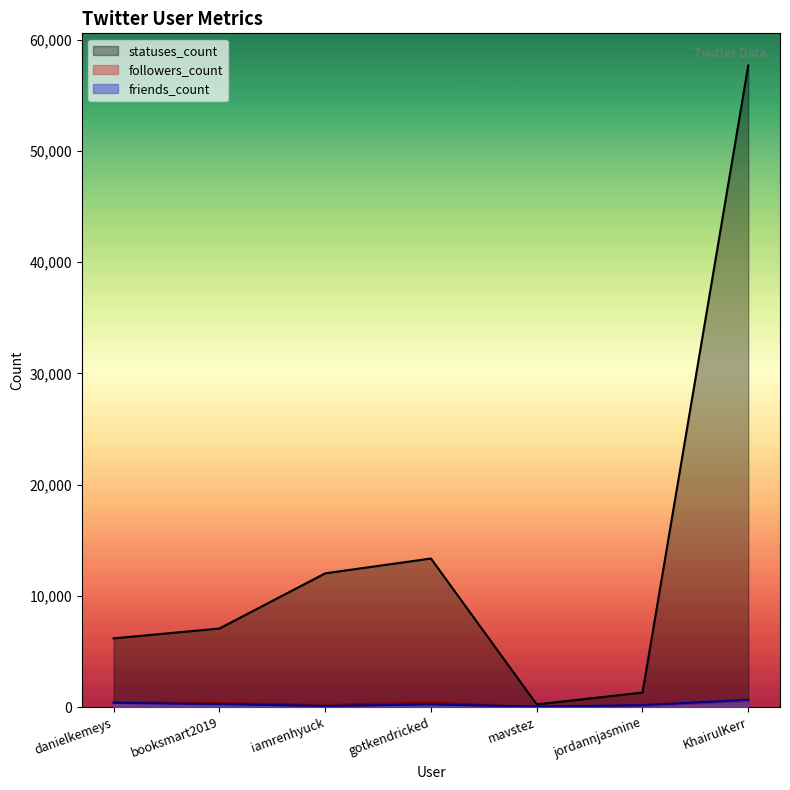

List the labels in order of followers_count value, largest first.

KhairulKerr, danielkemeys, gotkendricked, booksmart2019, iamrenhyuck, jordannjasmine, mavstez